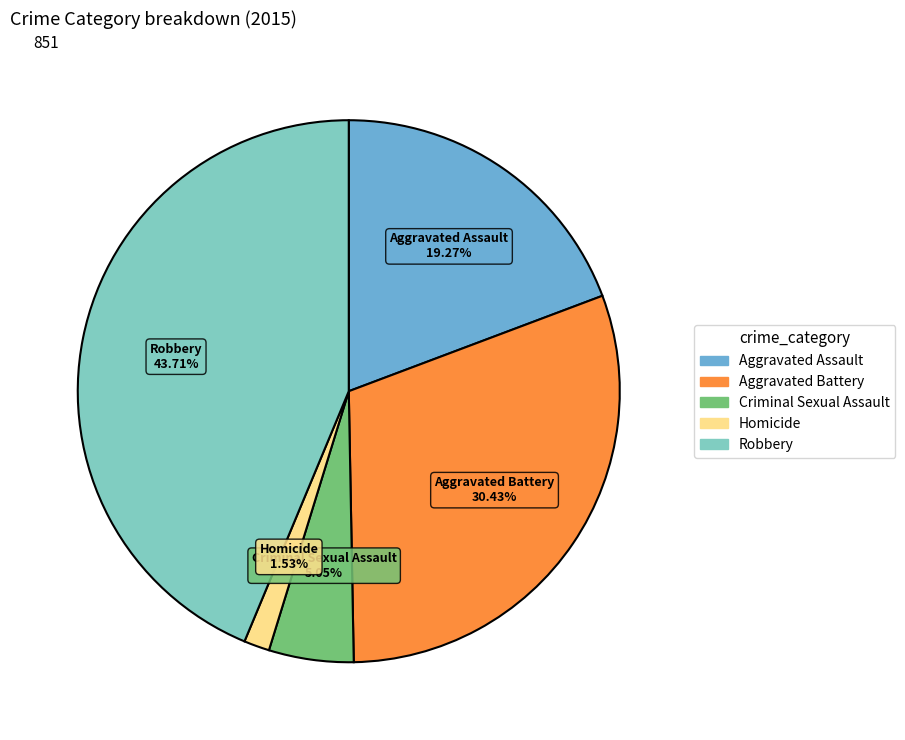

Rank the categories by value from lowest to highest.

Homicide, Criminal Sexual Assault, Aggravated Assault, Aggravated Battery, Robbery